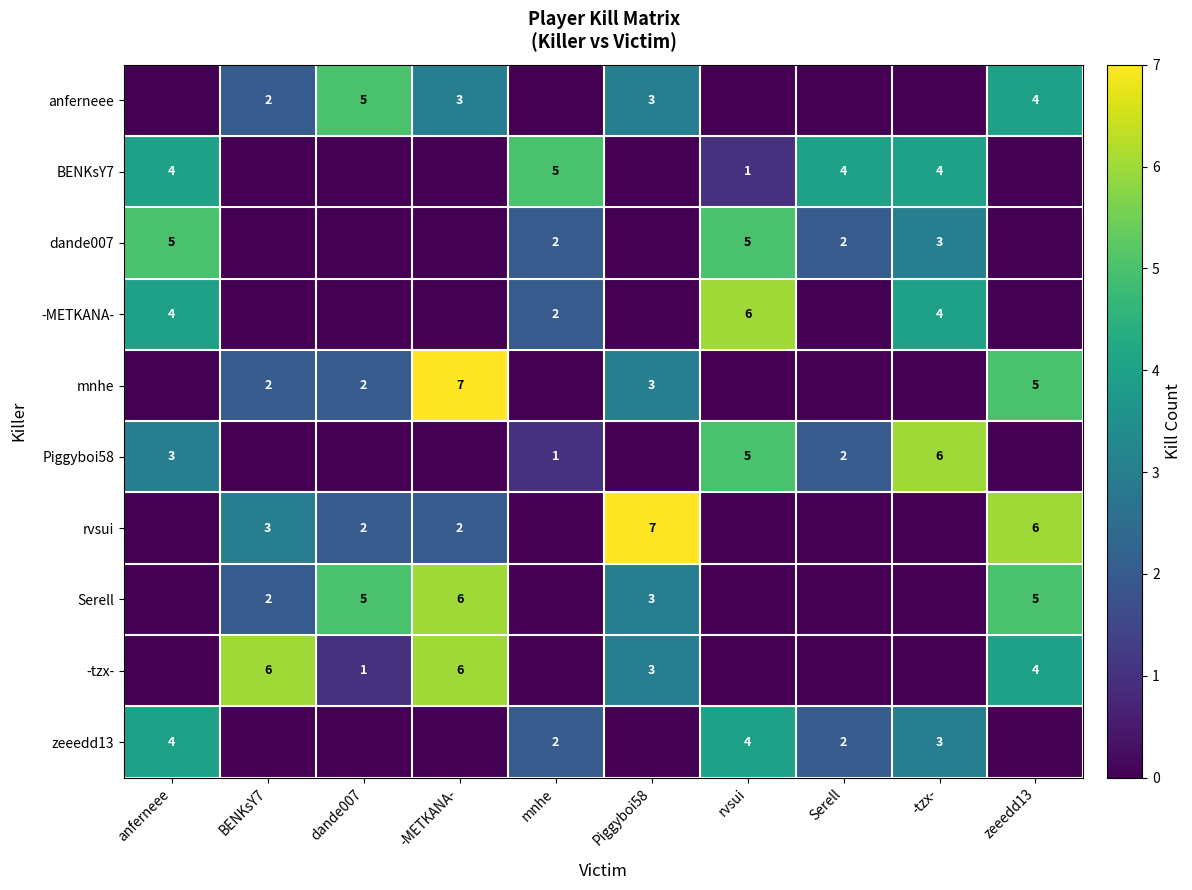

At how many categories does at least one series exceed 4?

9